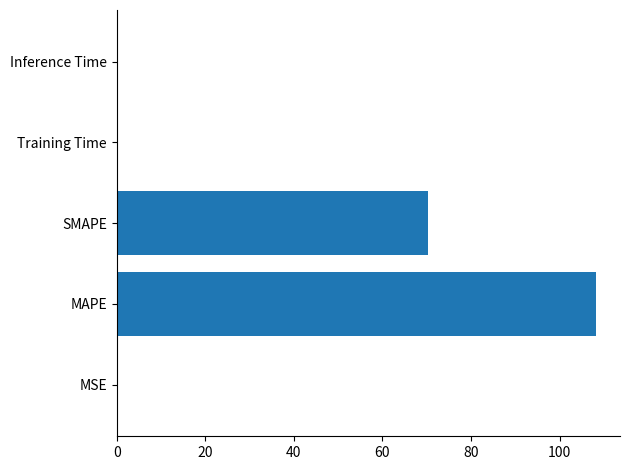

What is the sum of all values?

178.5